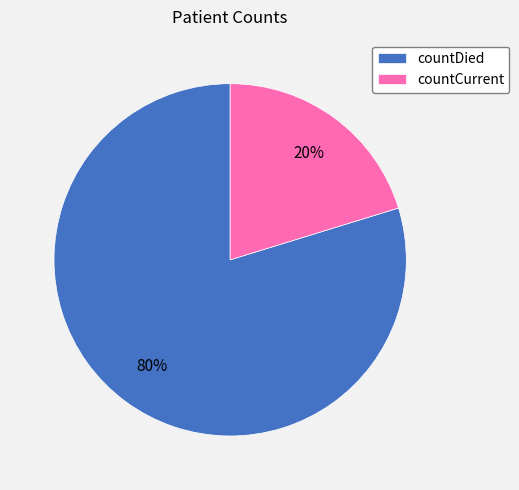

What percentage is the countCurrent slice, to the nearest percent?

20%